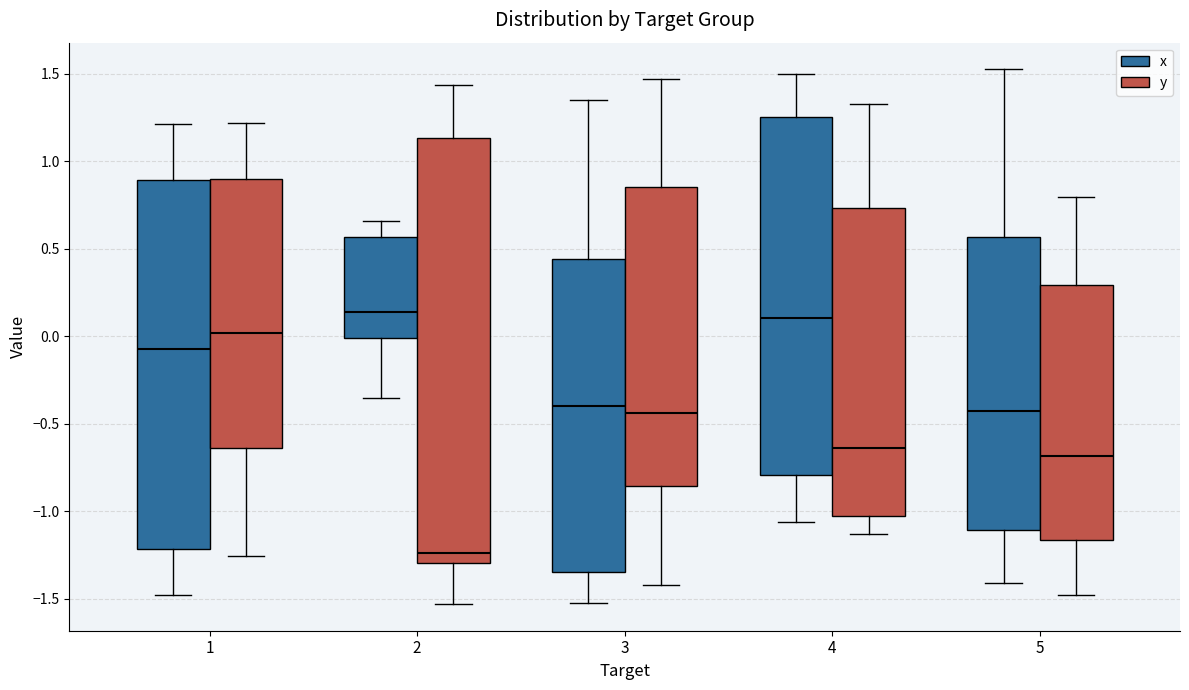

Reading left to right, transcribe this box plot: for each box, give where its median line is, the range the box spans, and where its two whiskers end, as read against the y-axis. The values are not printed on the chart, so give them approximately, as read against the axis.

1 (x): median -0.10, box -1.20 to 0.90, whiskers -1.50 to 1.20
1 (y): median 0.00, box -0.65 to 0.90, whiskers -1.25 to 1.20
2 (x): median 0.15, box 0.00 to 0.55, whiskers -0.35 to 0.65
2 (y): median -1.25, box -1.30 to 1.15, whiskers -1.55 to 1.45
3 (x): median -0.40, box -1.35 to 0.45, whiskers -1.55 to 1.35
3 (y): median -0.45, box -0.85 to 0.85, whiskers -1.40 to 1.45
4 (x): median 0.10, box -0.80 to 1.25, whiskers -1.05 to 1.50
4 (y): median -0.65, box -1.05 to 0.75, whiskers -1.15 to 1.35
5 (x): median -0.45, box -1.10 to 0.55, whiskers -1.40 to 1.50
5 (y): median -0.70, box -1.15 to 0.30, whiskers -1.50 to 0.80